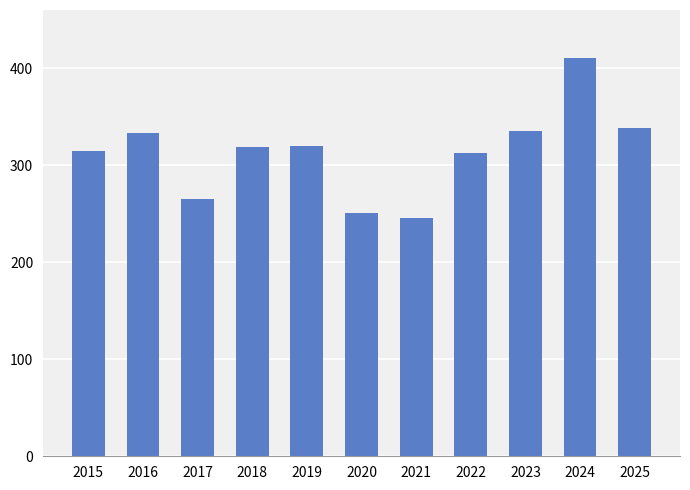

The chart shows a value of 315 at 2015. True or false?

True